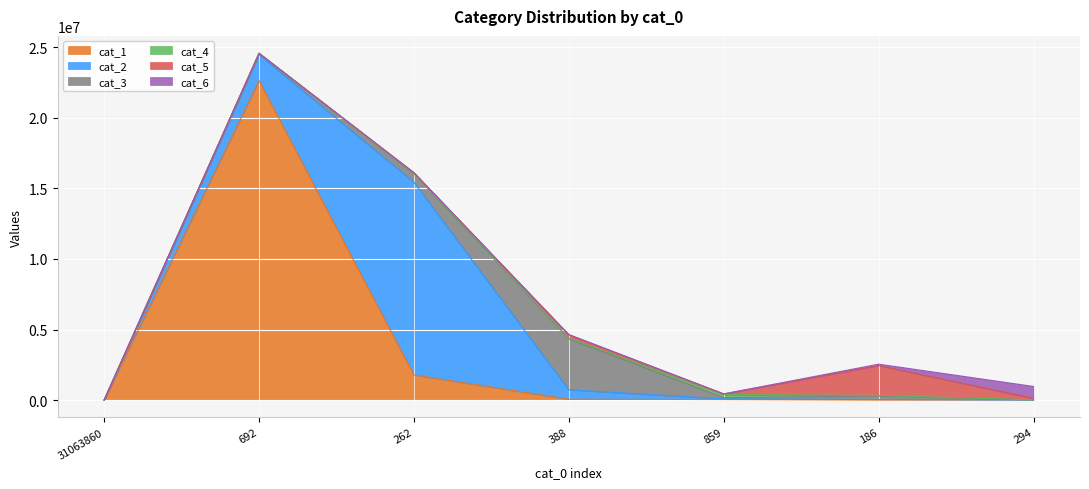

What are all the series names shown in the legend?

cat_1, cat_2, cat_3, cat_4, cat_5, cat_6